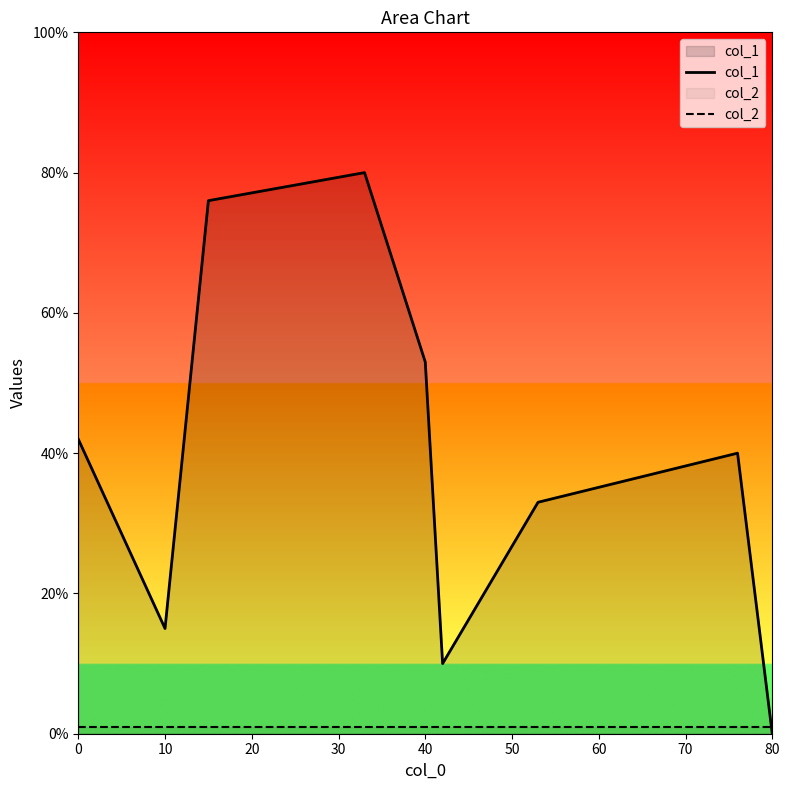

After their last crossing, which series has the higher values: col_1 or col_2?

col_2